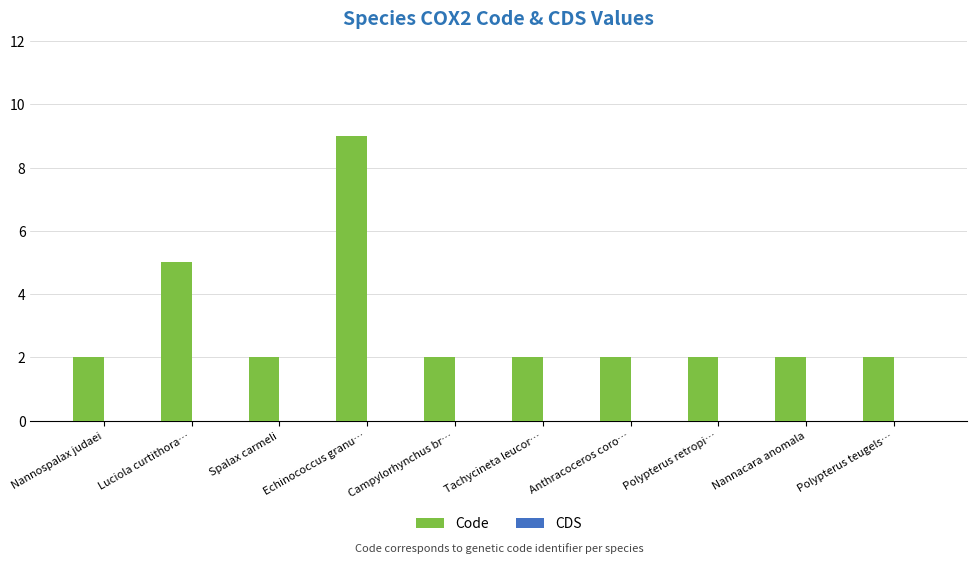

What is the sum of all values?

30